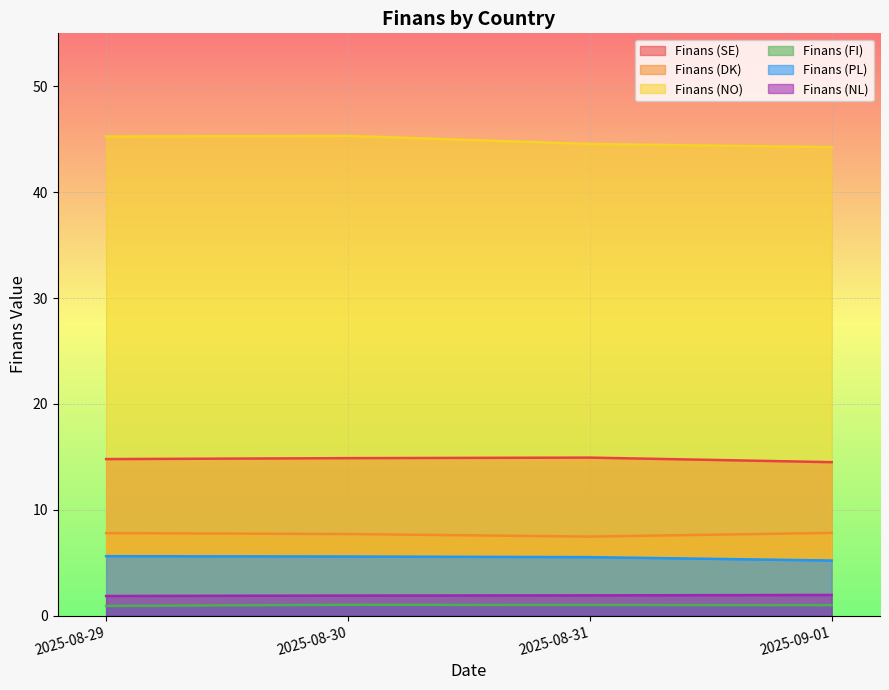

What is the sum of all Finans (SE) values?

59.1